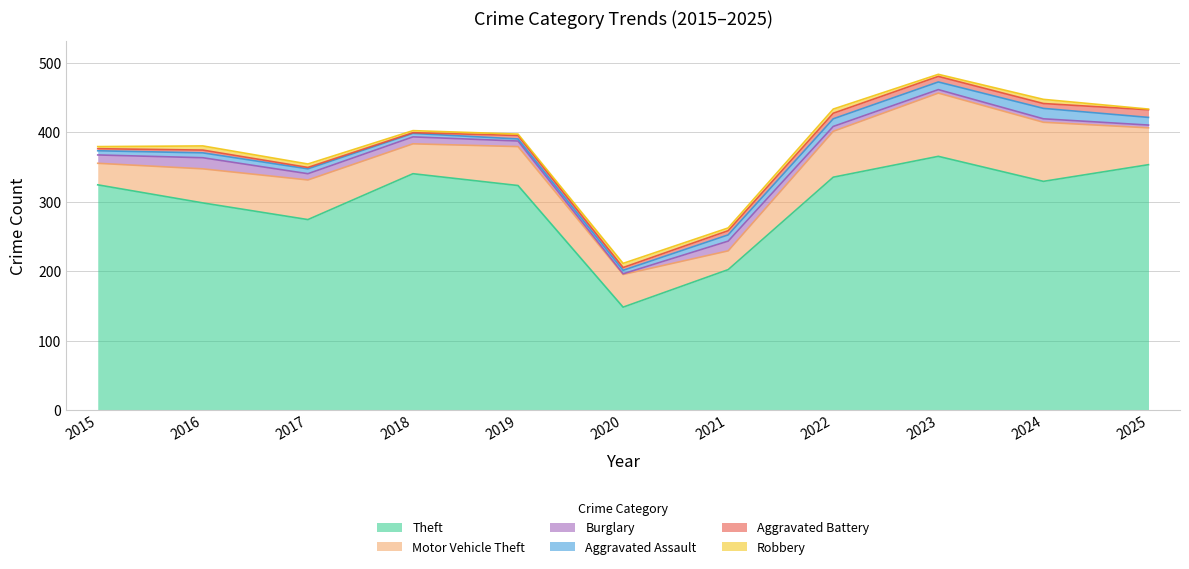

Where is the first local minimum for Motor Vehicle Theft?

2018